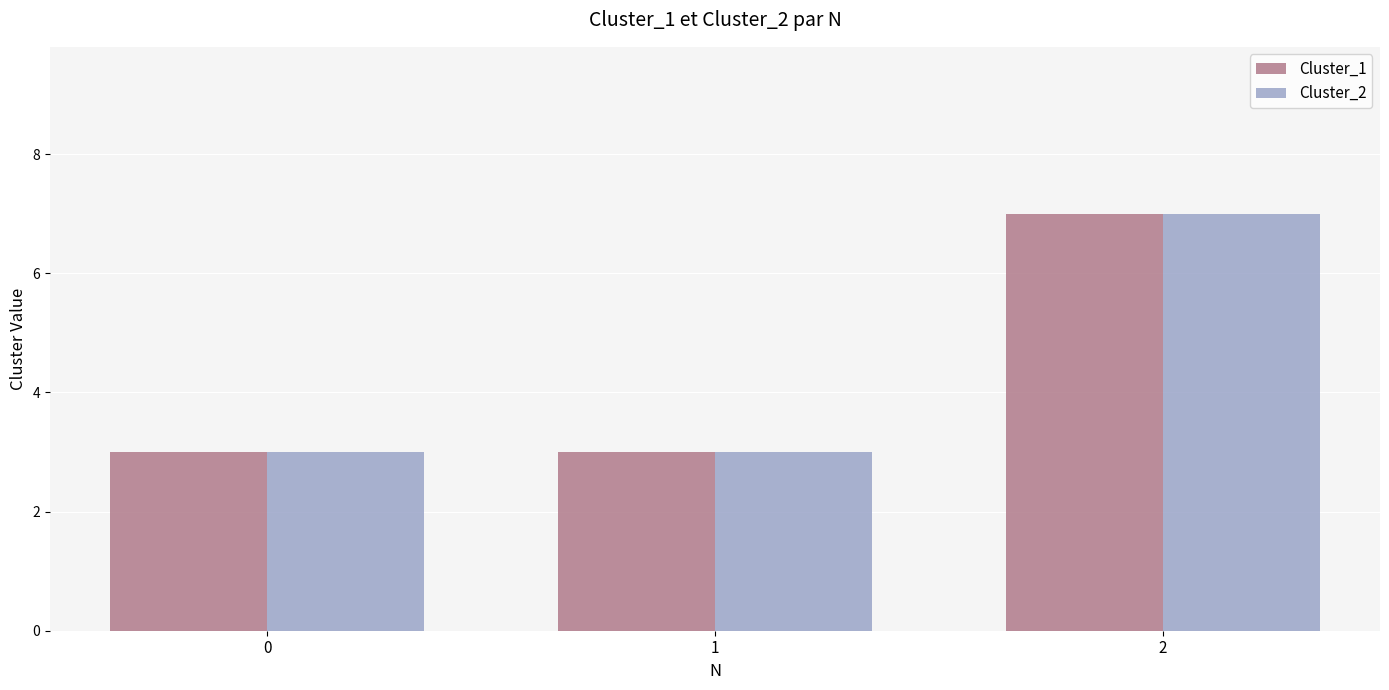

What is the value of the Cluster_2 bar at the 3rd from the left?

7